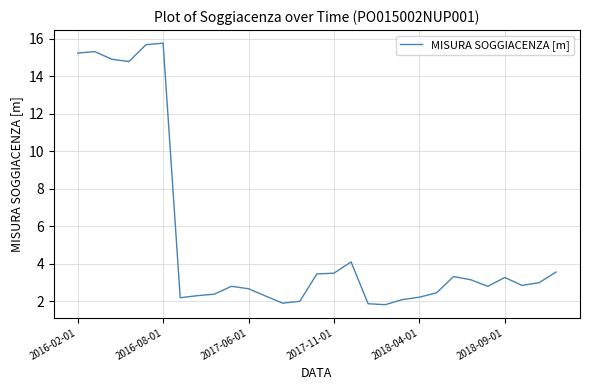

What is the smallest value displayed?

1.8